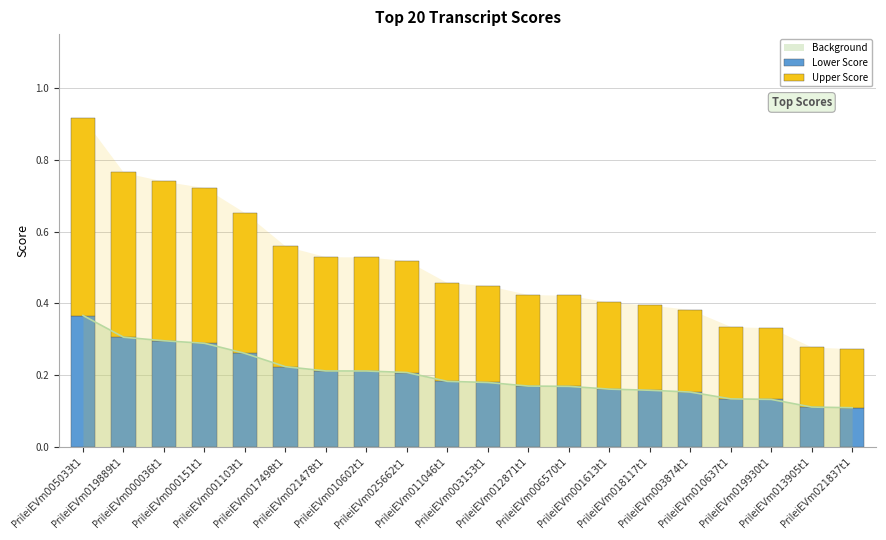

Reading right to left, transcribe all the data shown in this chart.

Lower Score: 0.1	0.1	0.1	0.1	0.2	0.2	0.2	0.2	0.2	0.2	0.2	0.2	0.2	0.2	0.2	0.3	0.3	0.3	0.3	0.4
Upper Score: 0.2	0.2	0.2	0.2	0.2	0.2	0.2	0.3	0.3	0.3	0.3	0.3	0.3	0.3	0.3	0.4	0.4	0.4	0.5	0.5